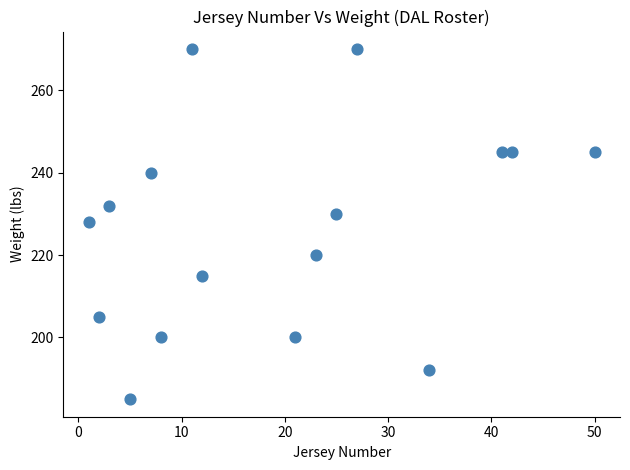

What is the range of Y values (max minus min)?

85